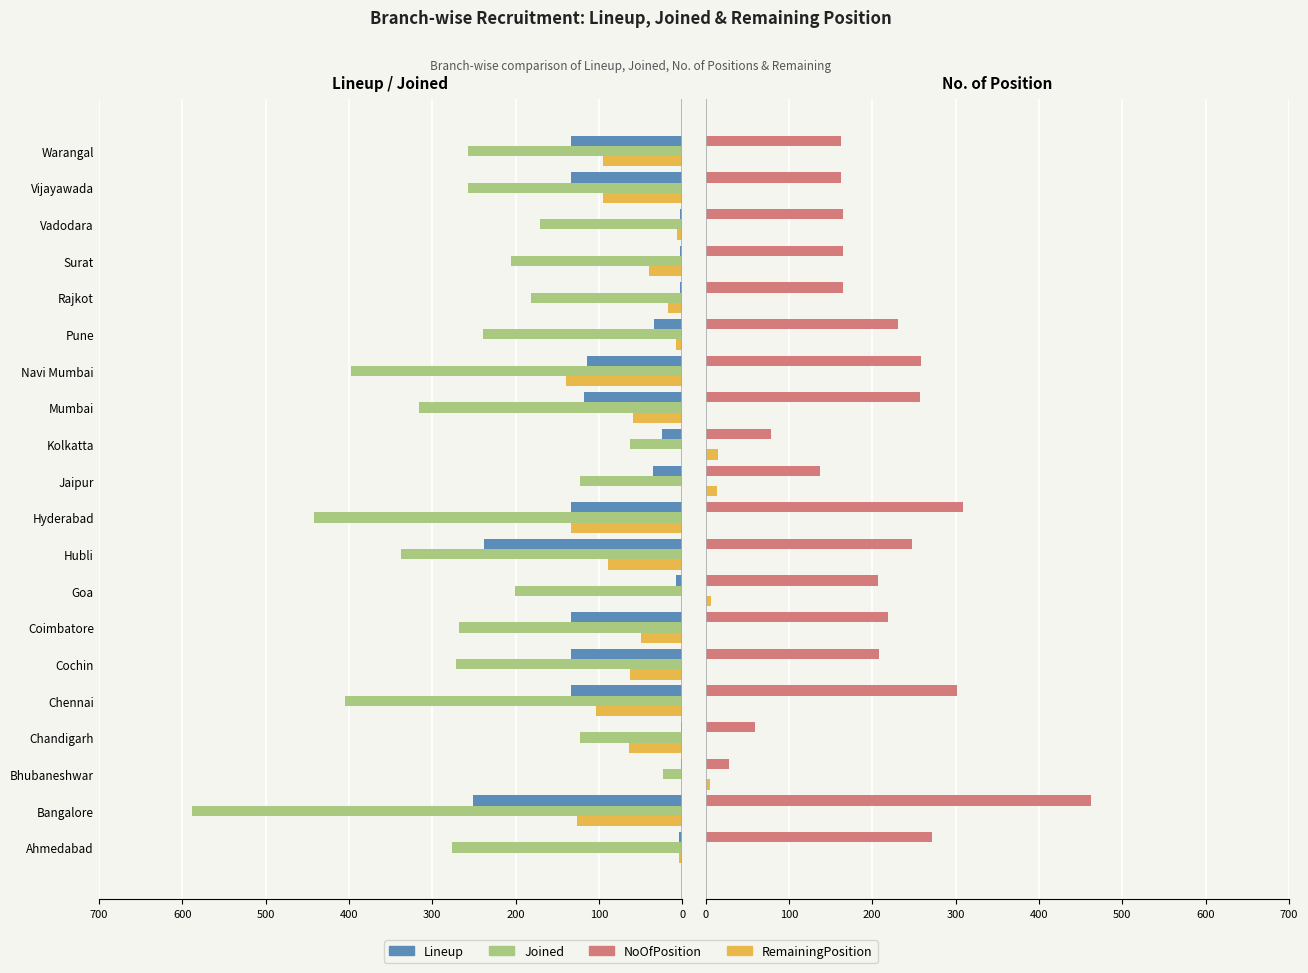

What is the difference between the maximum and minimum values in the Lineup series?

250